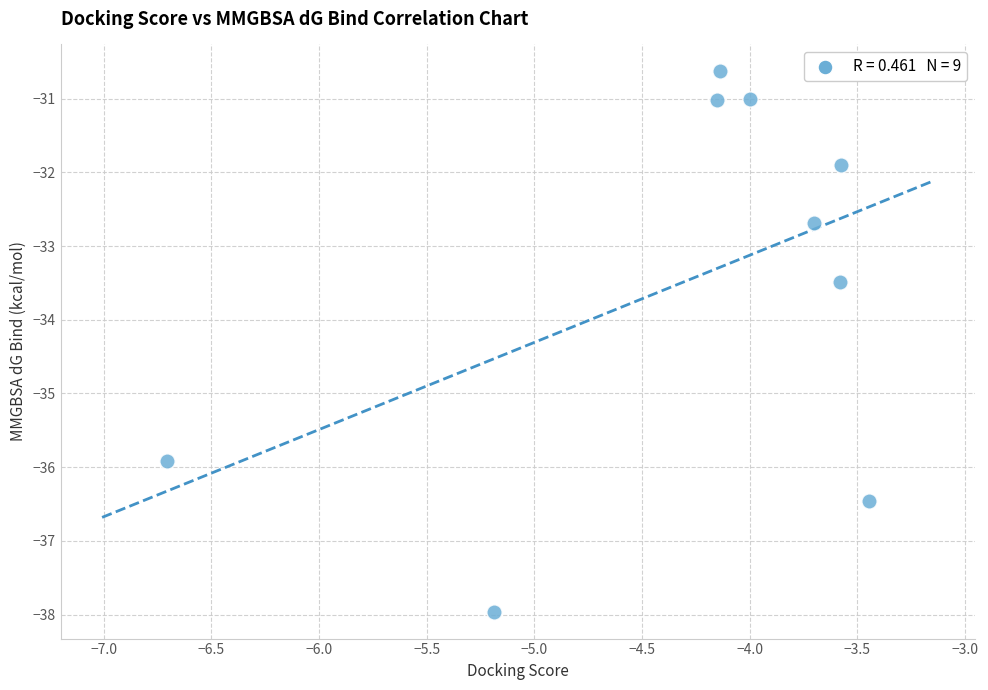

What Y value in the scatter plot is closest to -34?

-33.5